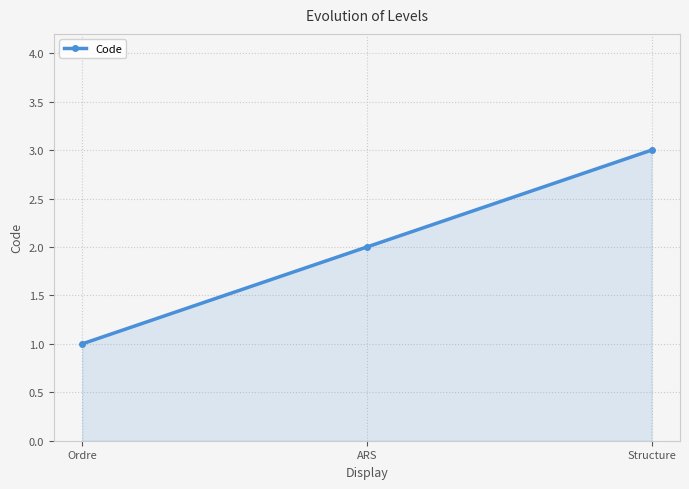

What is the maximum value shown in the chart?

3